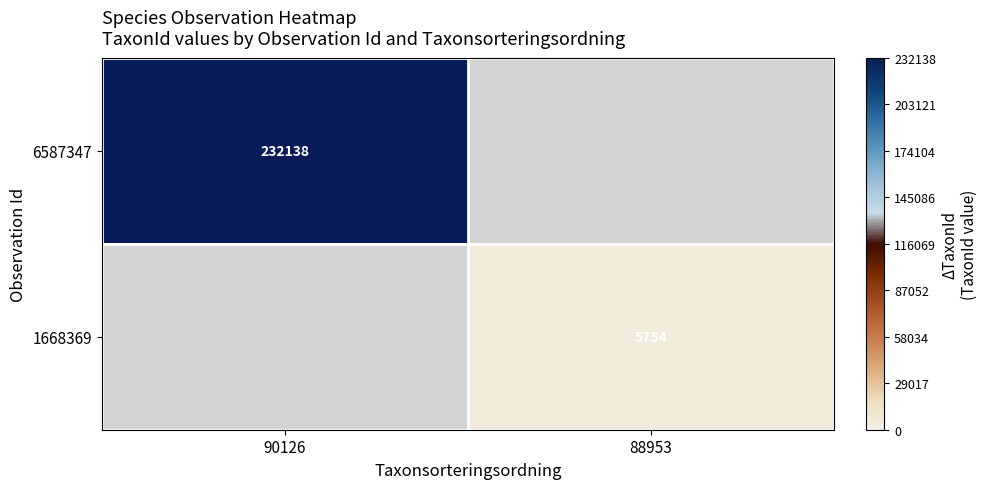

Is it true that 1668369 equals 5754 at 88953?

True